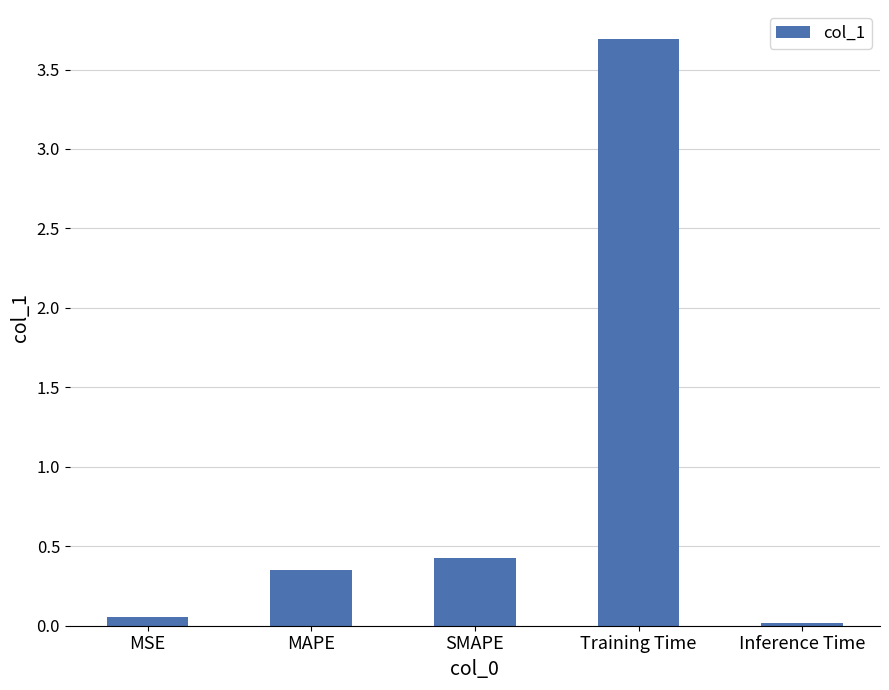

Which has a higher value, MSE or Inference Time?

MSE